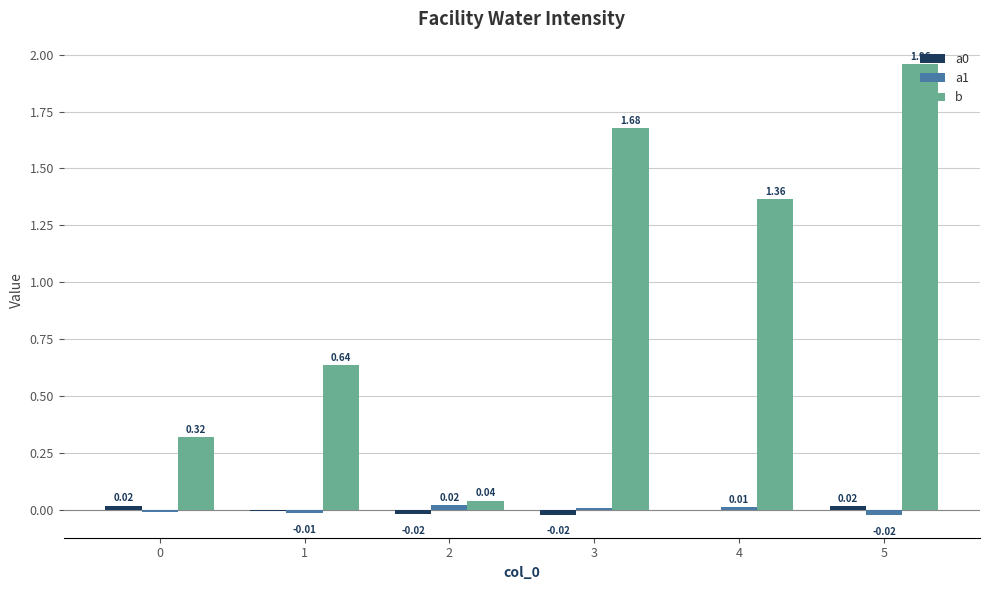

What is the sum of the b values at 0 and 5?

2.3